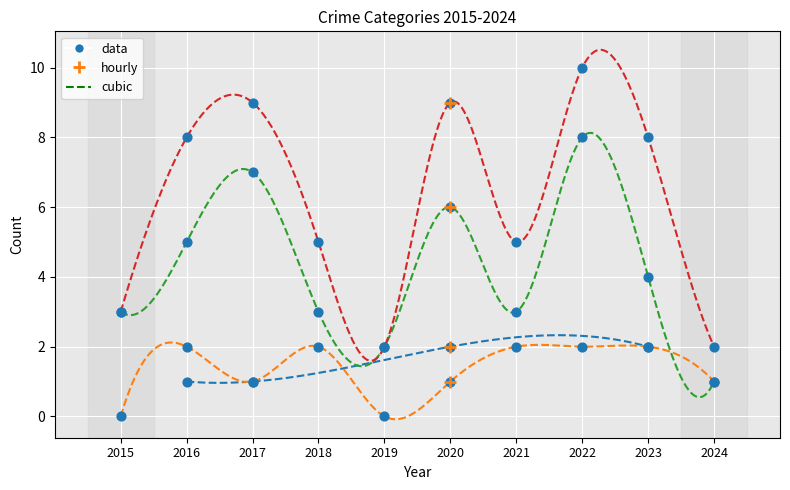

At which category is the sum across all series the highest?

2022